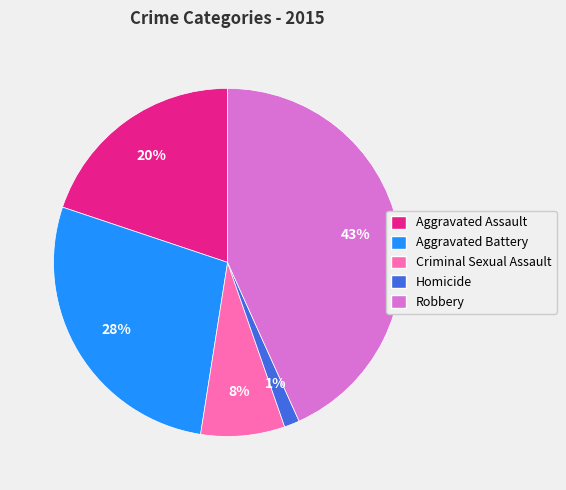

How many slices are in this pie chart?

5